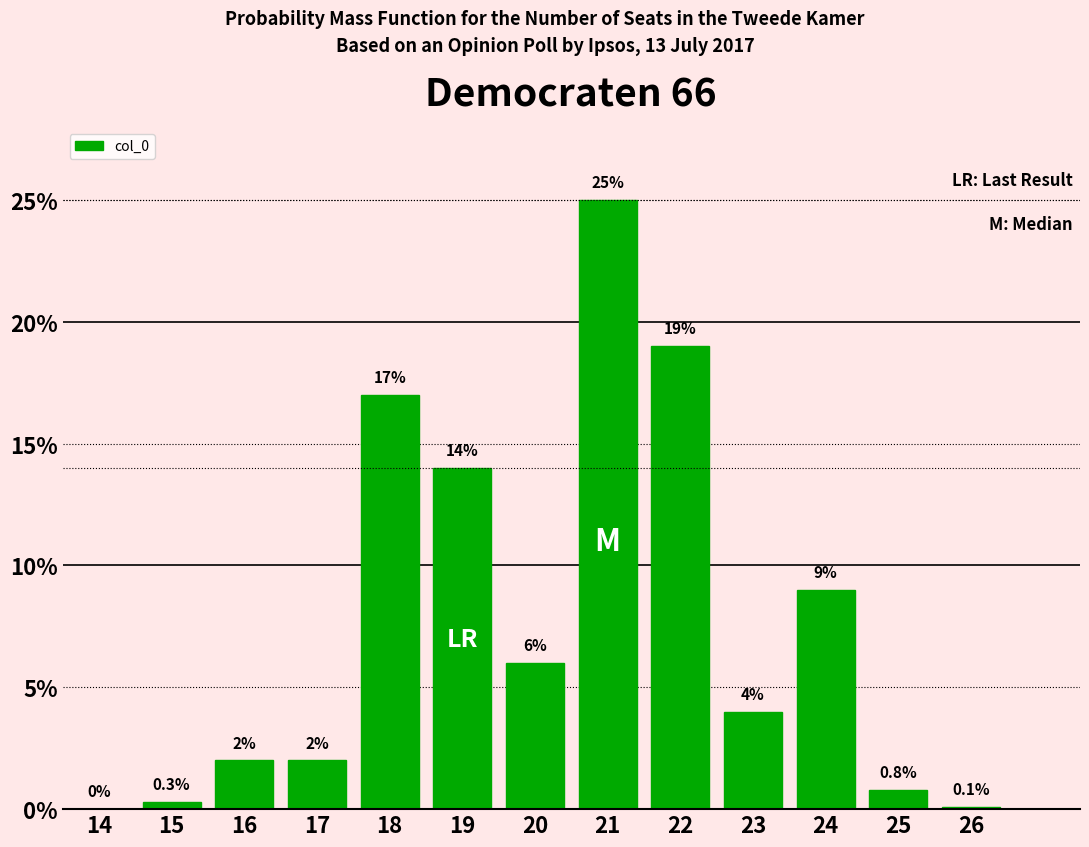

Reading left to right, extract all data points from this chart.

14=0.0	15=0.3	16=2.0	17=2.0	18=17.0	19=14.0	20=6.0	21=25.0	22=19.0	23=4.0	24=9.0	25=0.8	26=0.1